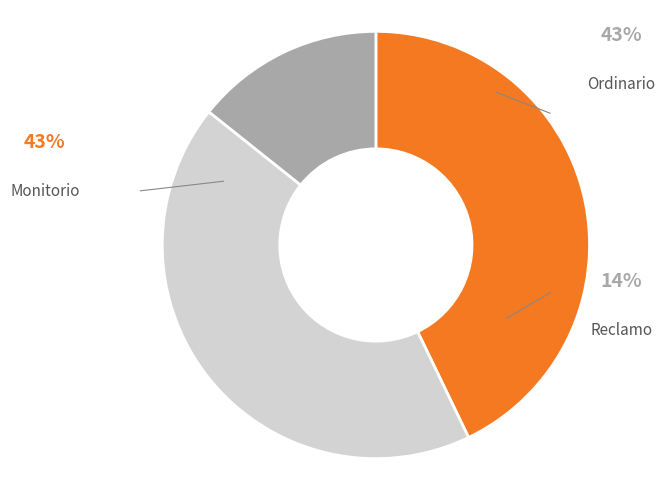

To the nearest percent, what portion does Monitorio represent?

43%